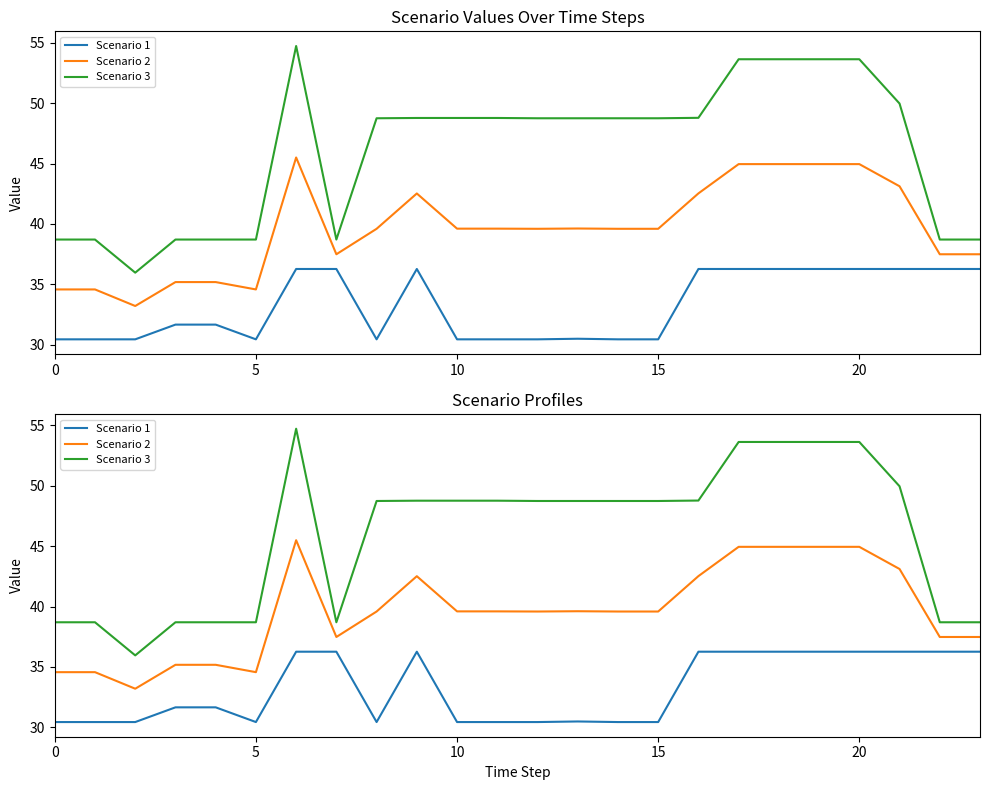

How many interior local valleys does the Scenario 2 series have?

4